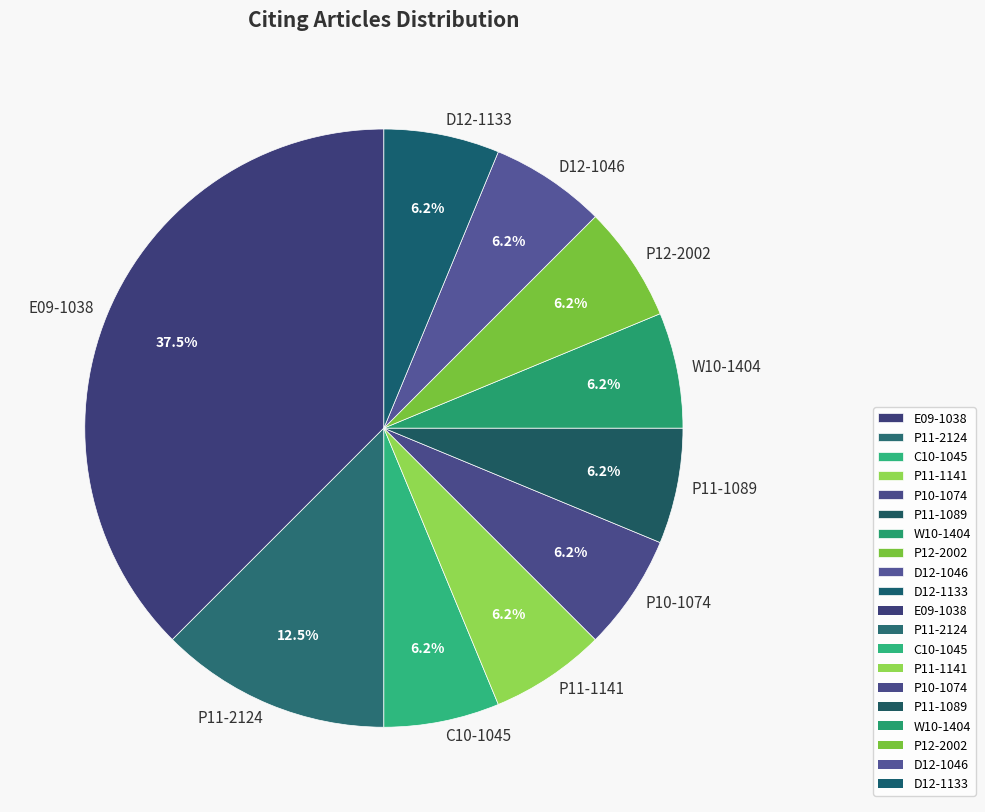

What is the ratio of the value at P11-2124 to the value at D12-1046?

2.0